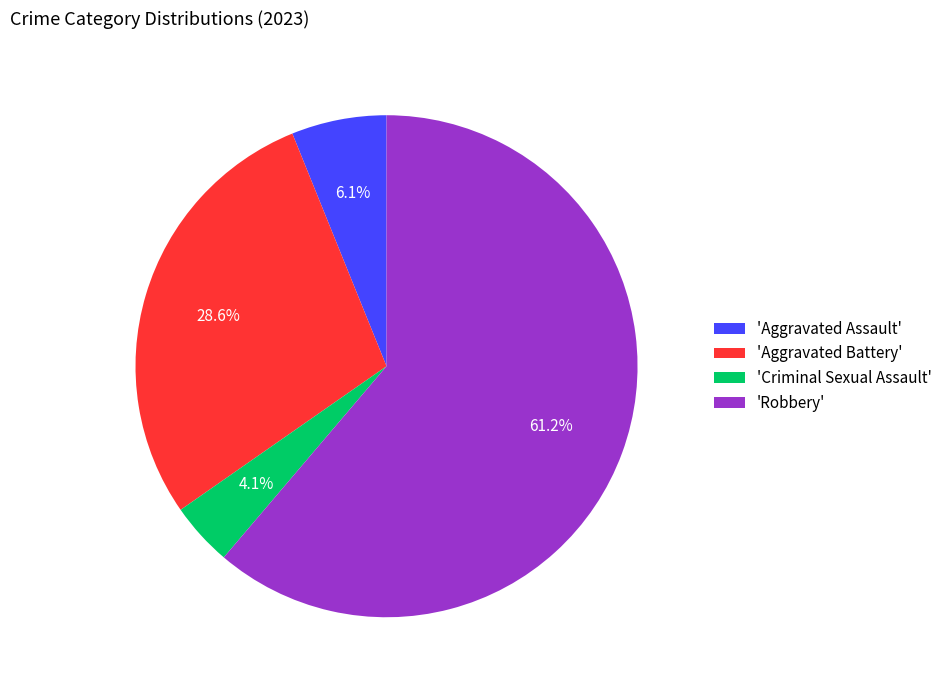

Rank the categories by value from highest to lowest.

'Robbery', 'Aggravated Battery', 'Aggravated Assault', 'Criminal Sexual Assault'